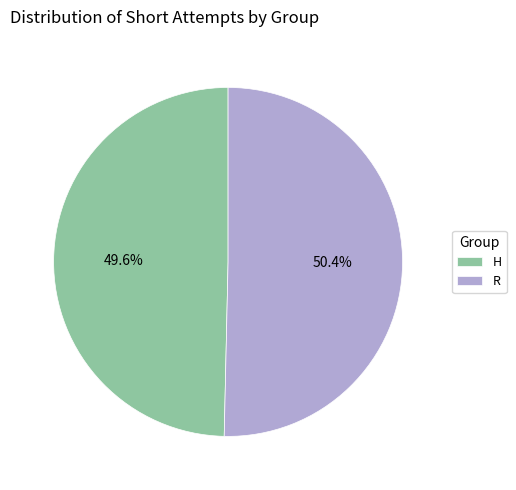

To the nearest percent, what percentage of the pie is H?

50%